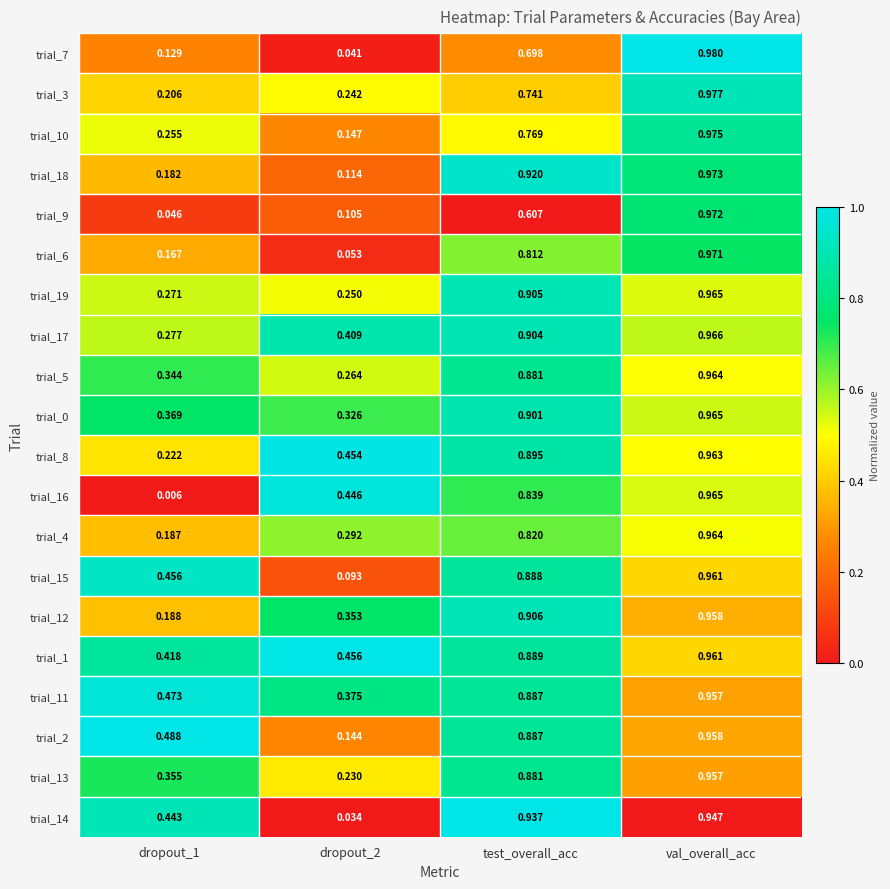

Which category has the highest value across all series?

val_overall_acc